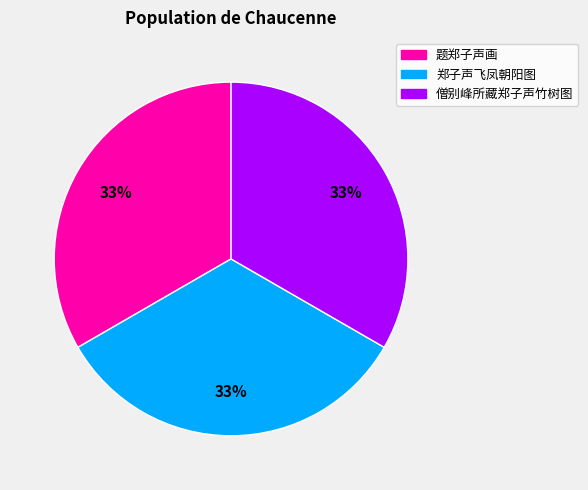

How many slices are in this pie chart?

3